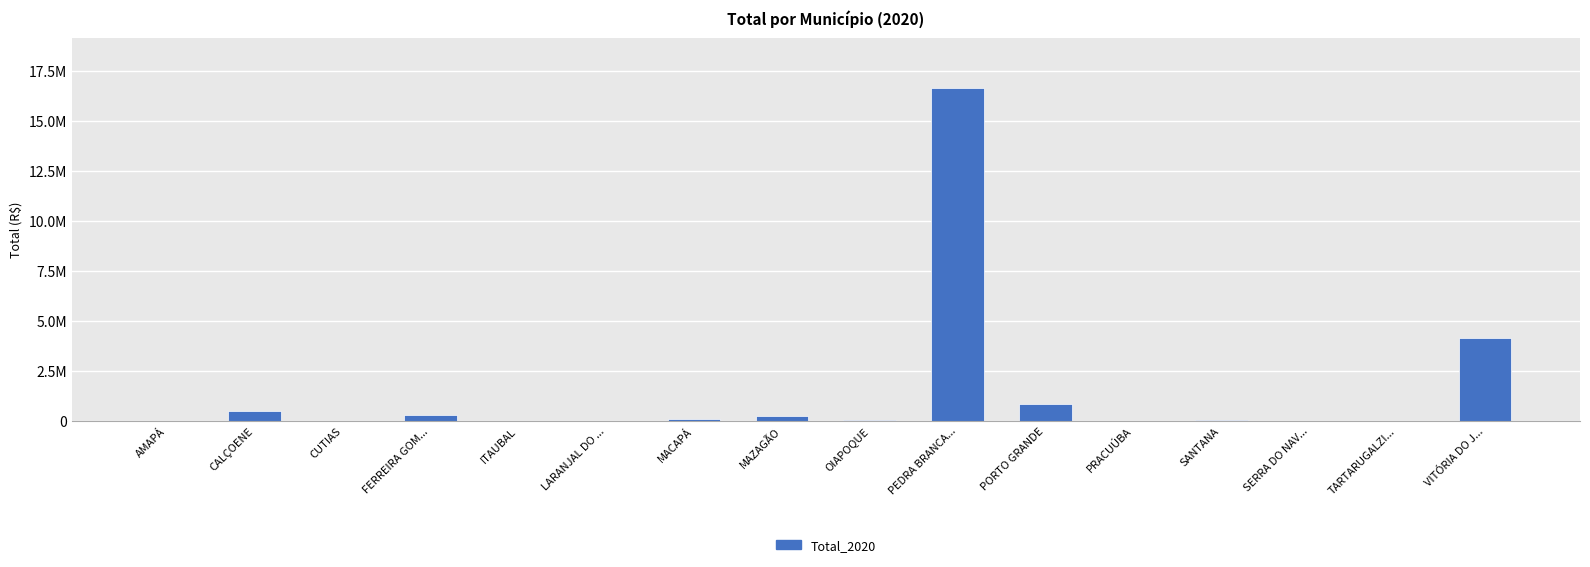

At which category does the chart reach its peak across all series?

PEDRA BRANCA...